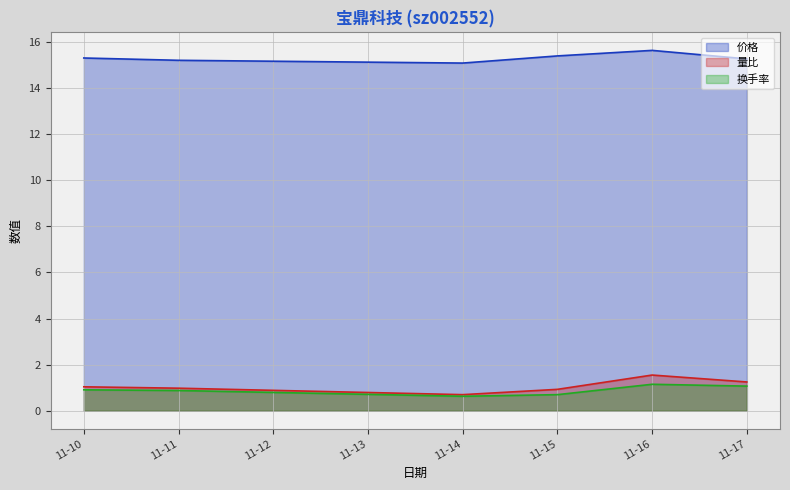

What is the total value across all series at 11-16?

18.3